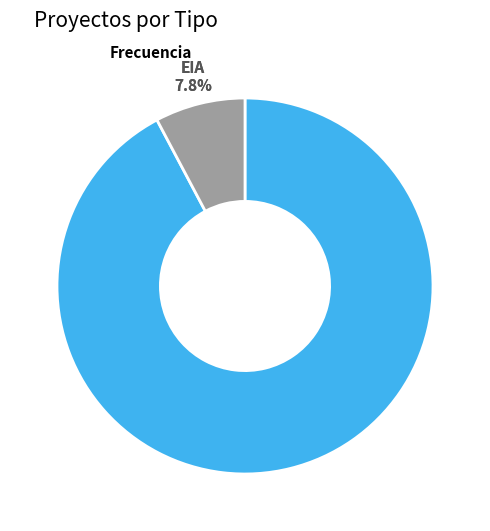

To the nearest percent, what is the average slice percentage?

50%